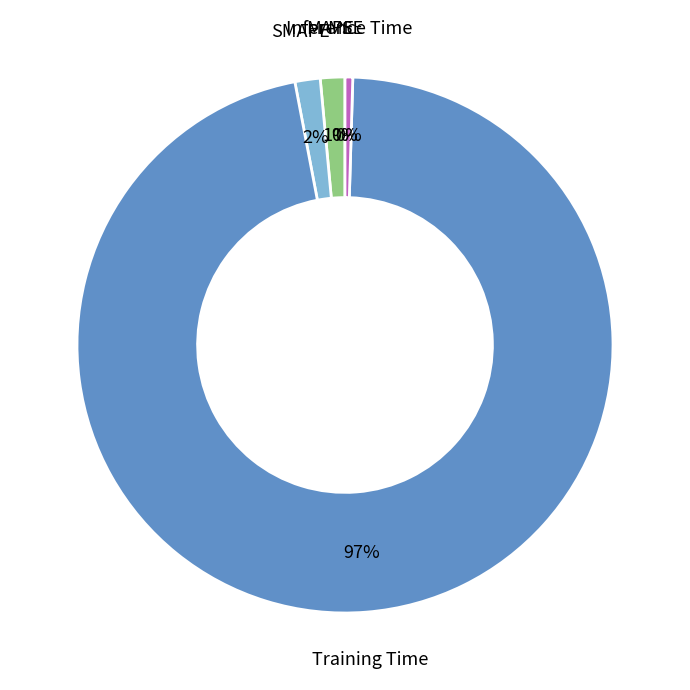

To the nearest percent, what is the difference between the largest and smallest slice percentages?

97%